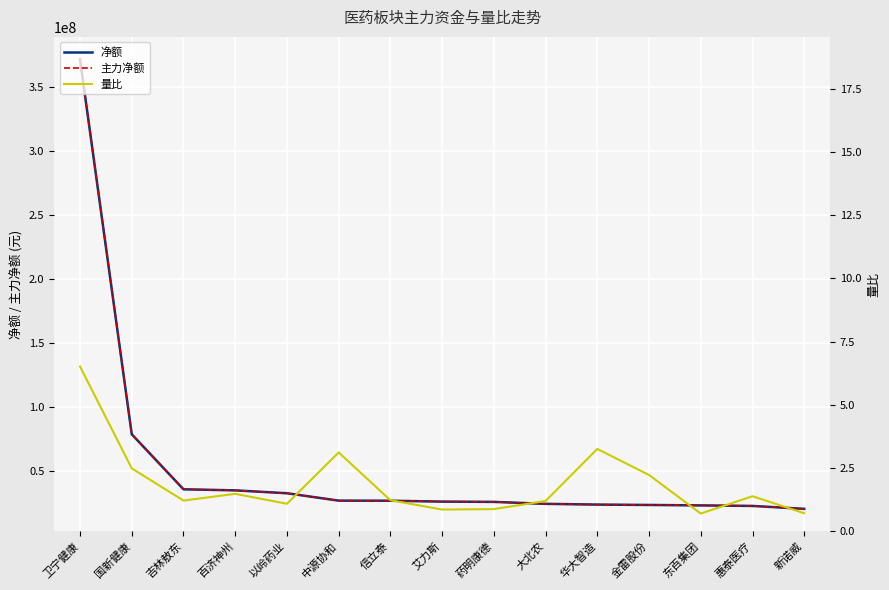

Between 药明康德 and 东百集团, which series saw the biggest shift?

净额